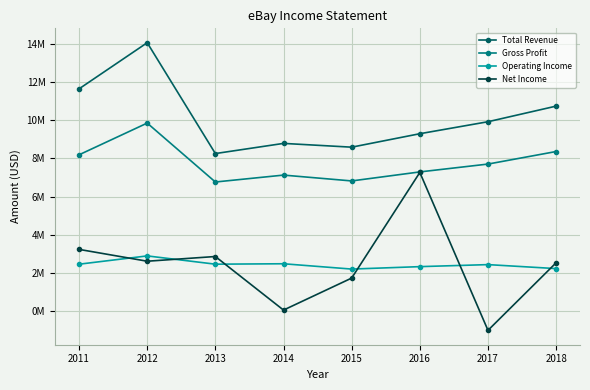

Does the chart have visible grid lines?

Yes